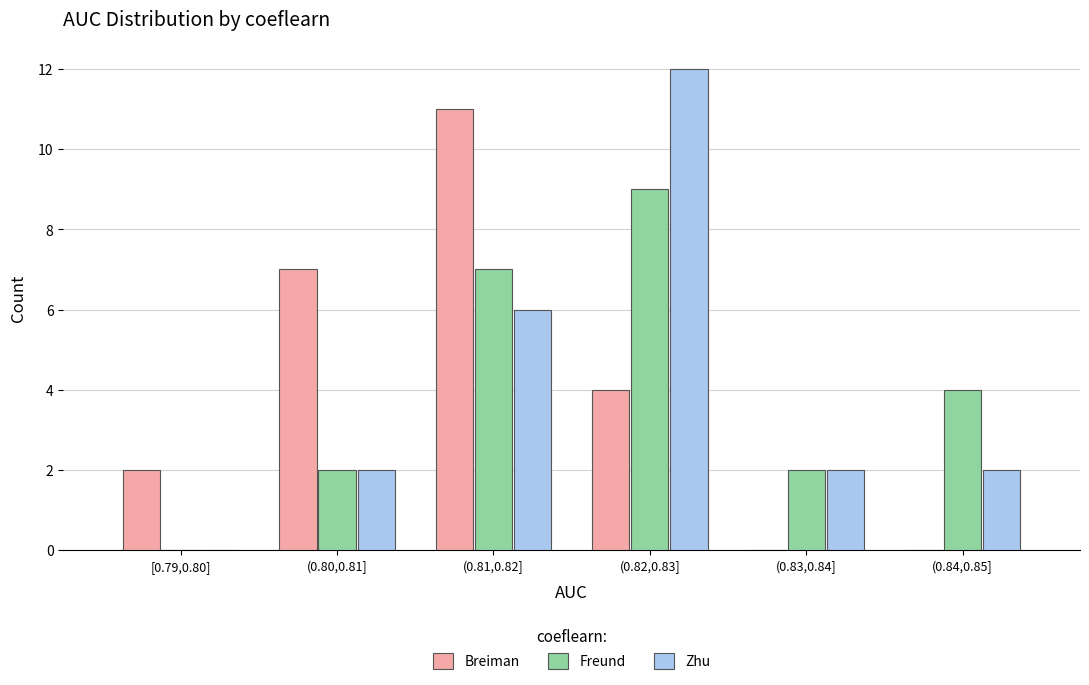

Reading right to left, extract all data points from this chart.

Breiman: (0.84,0.85]=0	(0.83,0.84]=0	(0.82,0.83]=4	(0.81,0.82]=11	(0.80,0.81]=7	[0.79,0.80]=2
Freund: (0.84,0.85]=4	(0.83,0.84]=2	(0.82,0.83]=9	(0.81,0.82]=7	(0.80,0.81]=2	[0.79,0.80]=0
Zhu: (0.84,0.85]=2	(0.83,0.84]=2	(0.82,0.83]=12	(0.81,0.82]=6	(0.80,0.81]=2	[0.79,0.80]=0